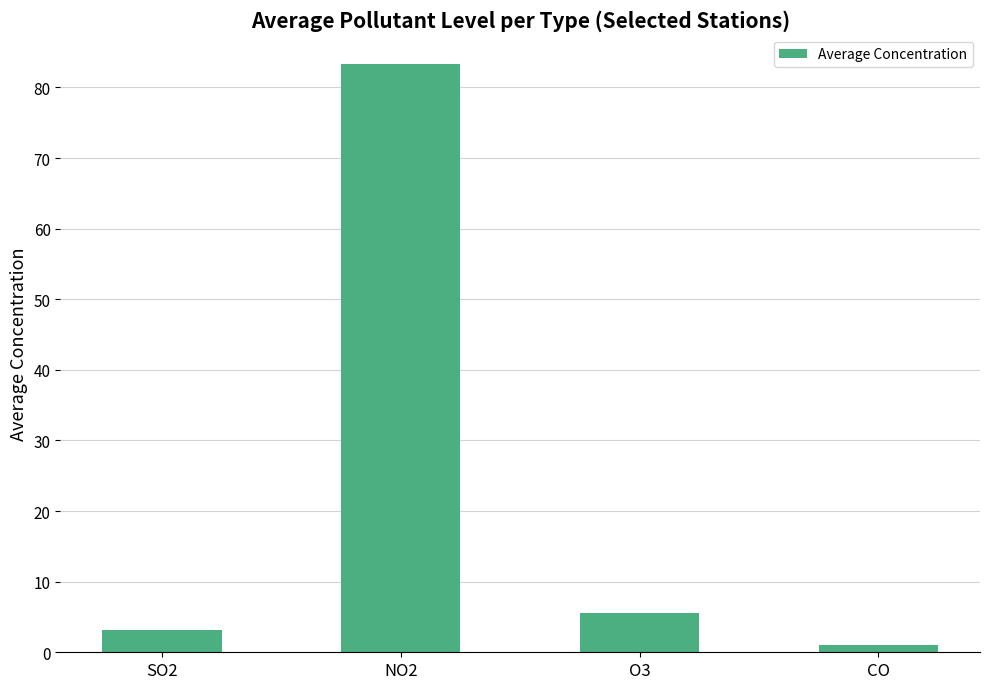

The value at SO2 is 3.2. True or false?

True